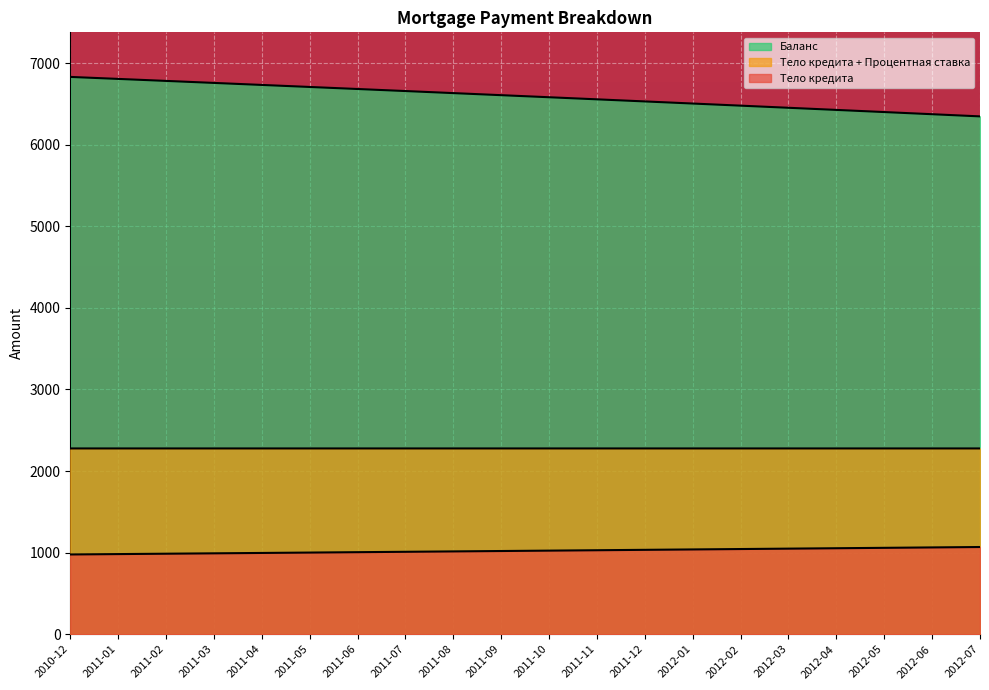

At how many categories does at least one series exceed 4770?

20